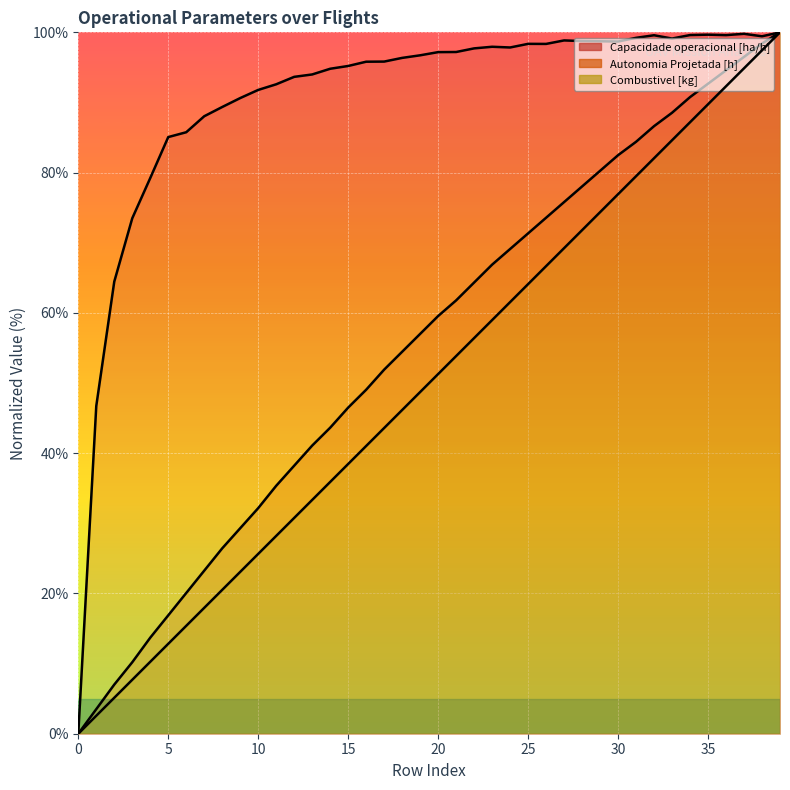

What is the difference between the highest and lowest values at 22?

41.3